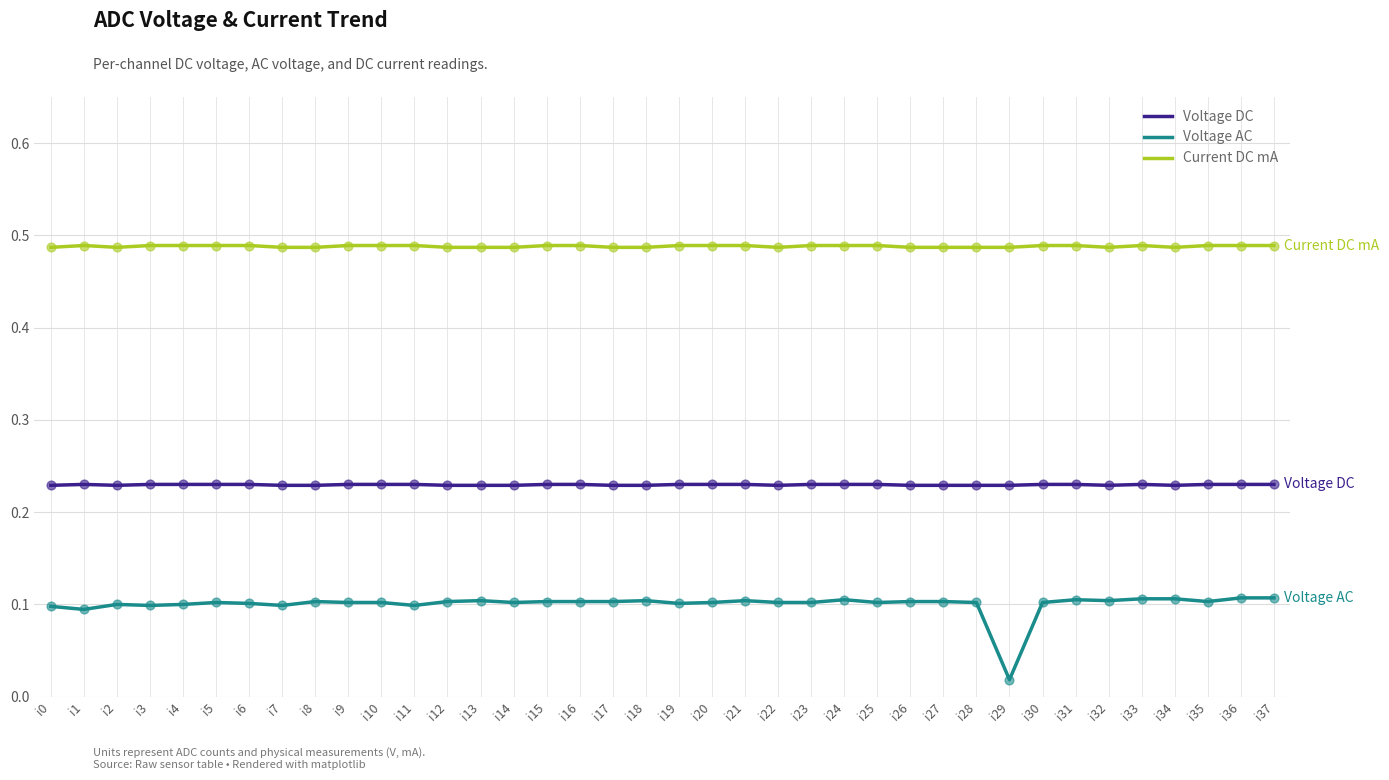

Which series has the largest range (max minus min)?

Voltage AC